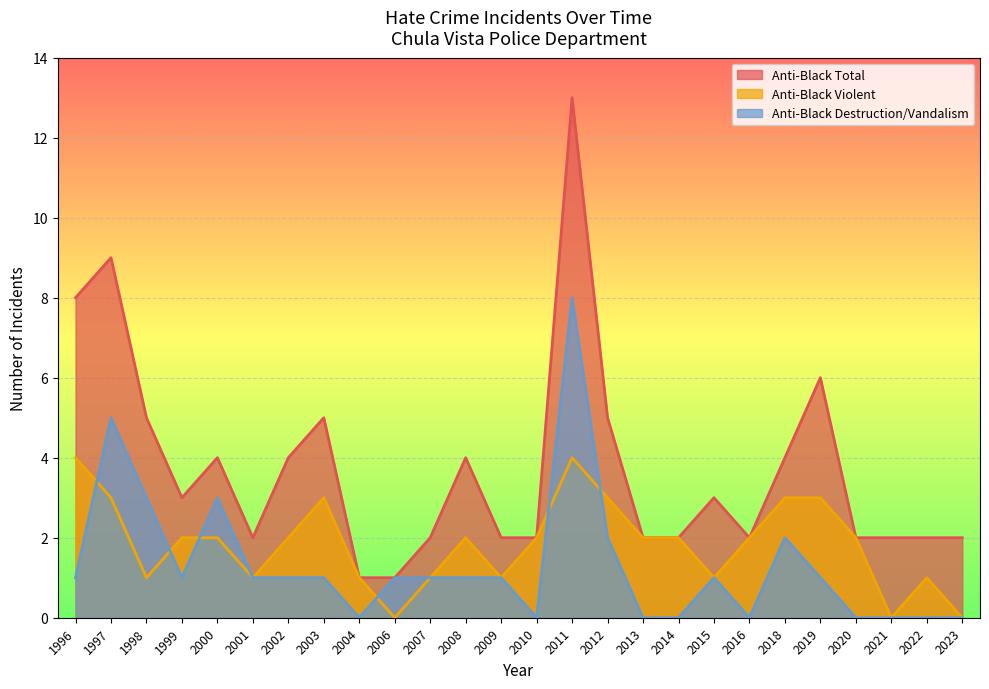

What is the maximum value for anti_black_total?

13